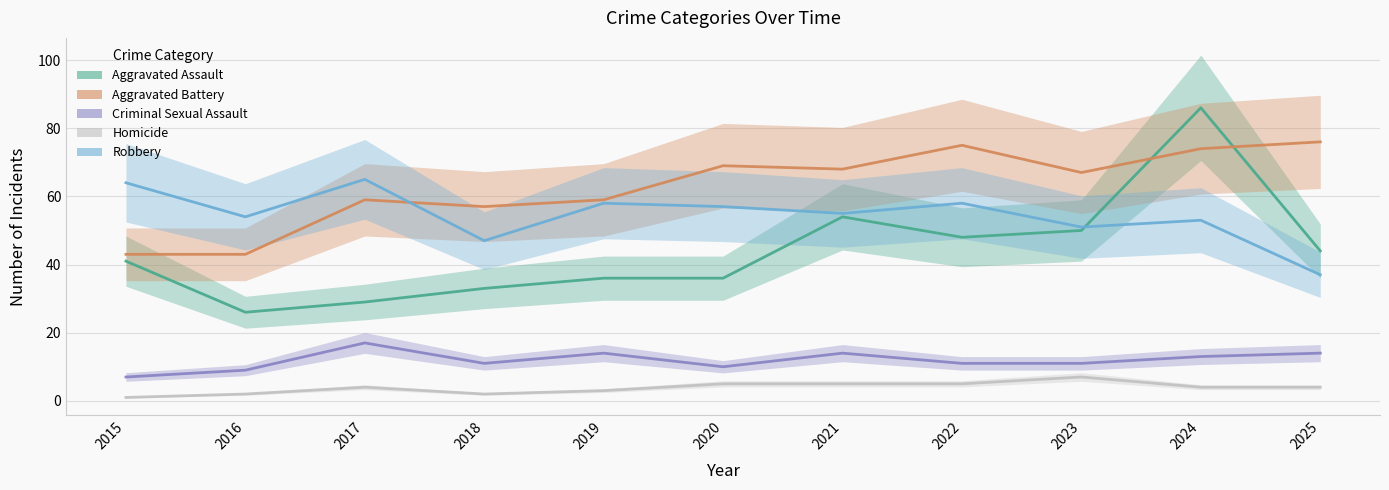

What value does the Homicide series have at 2017?

4